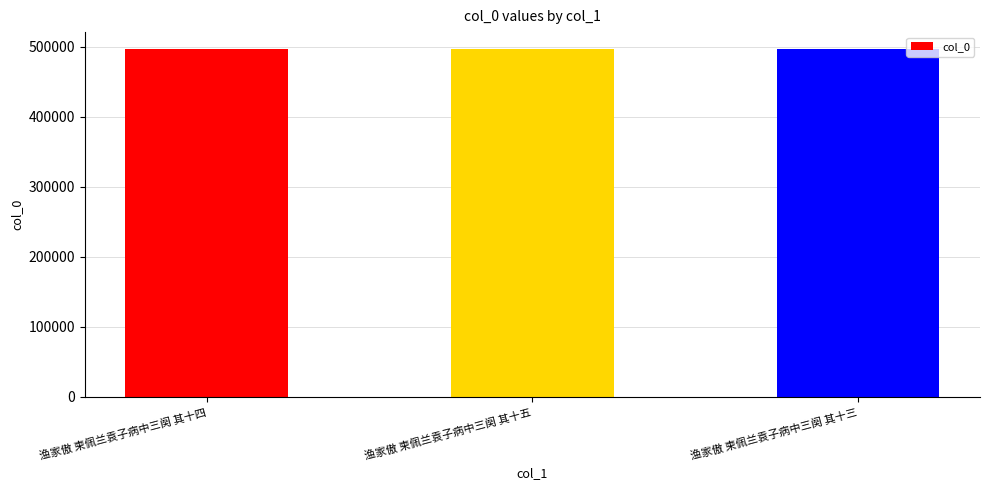

How many categories are shown in the chart?

3